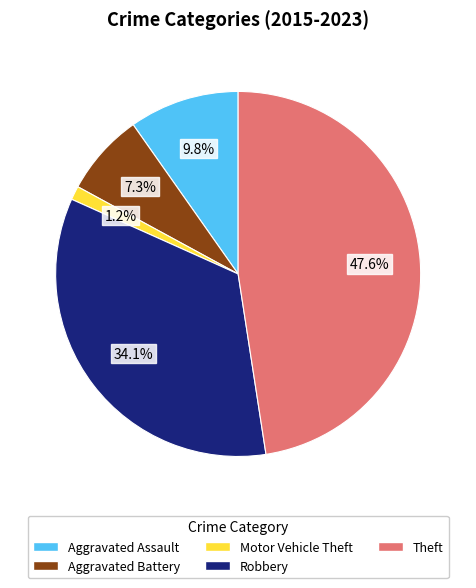

Which has a higher value, Robbery or Aggravated Assault?

Robbery